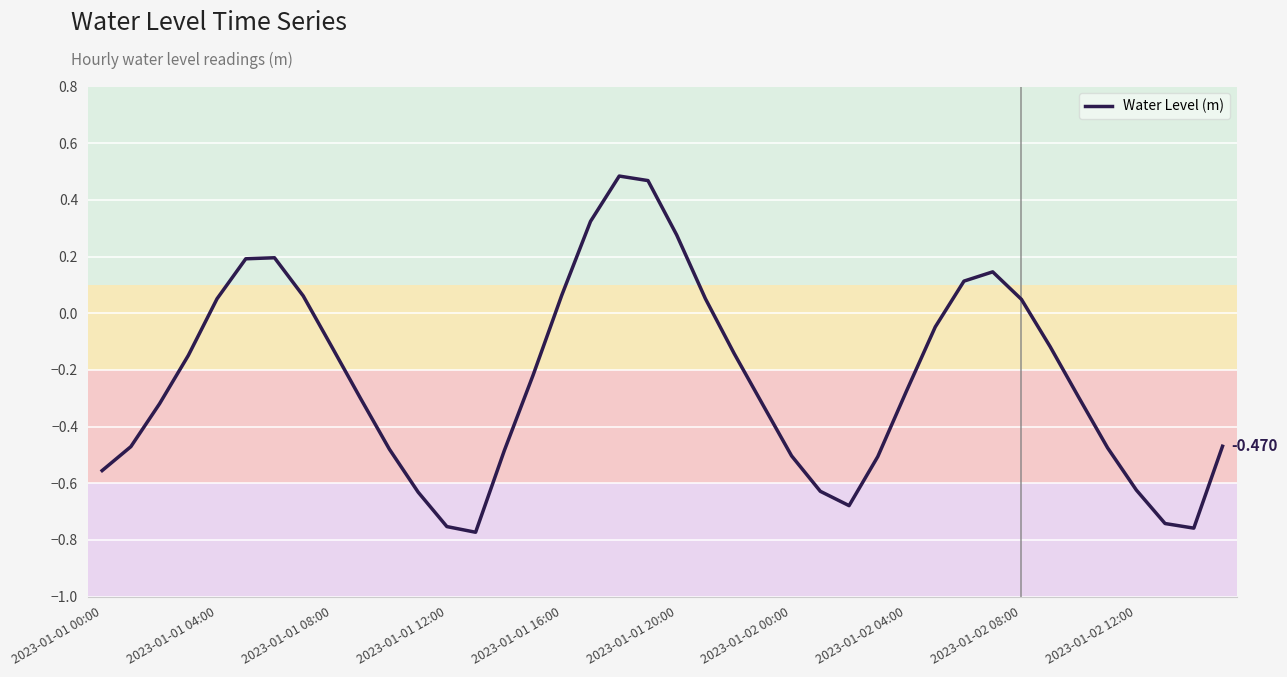

Where is the first local minimum?

13